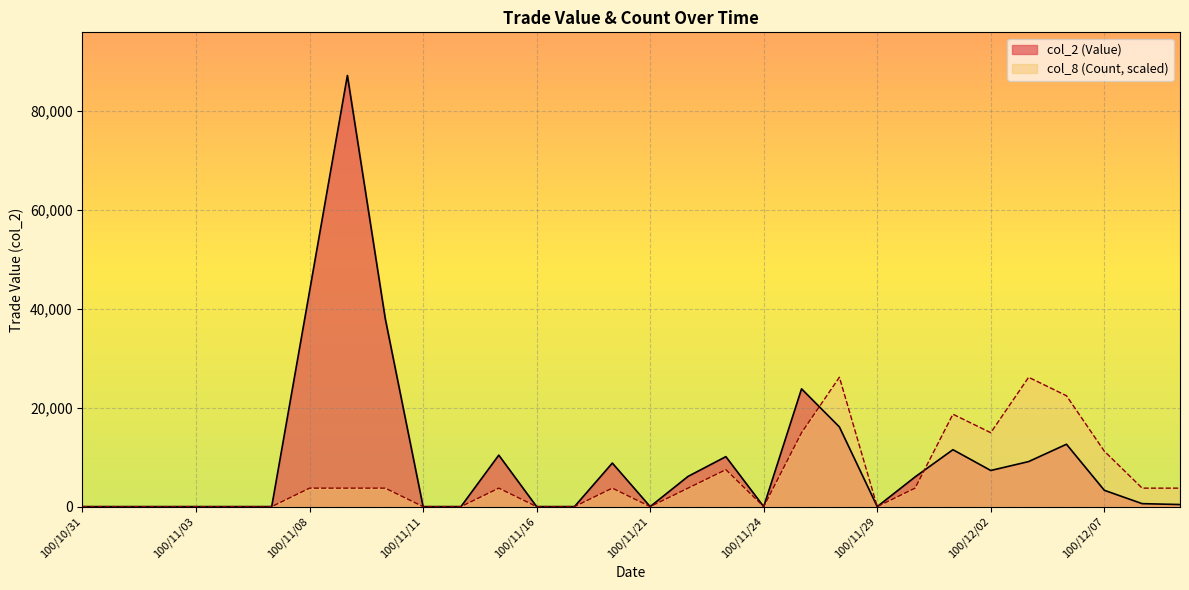

Does the chart display data point markers on the line(s)?

No